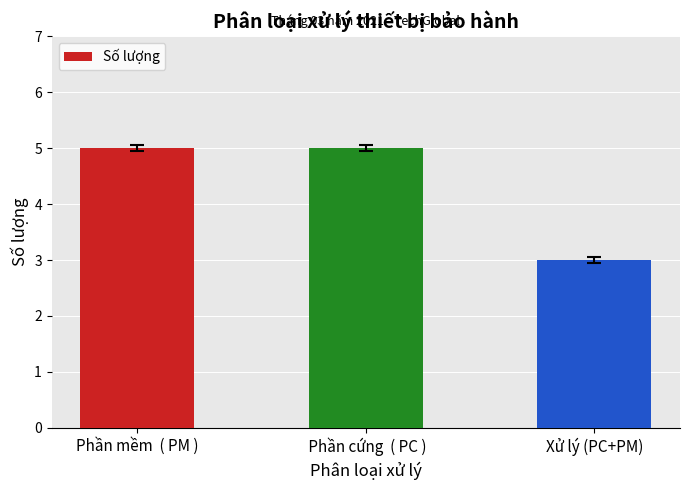

What is the average value?

4